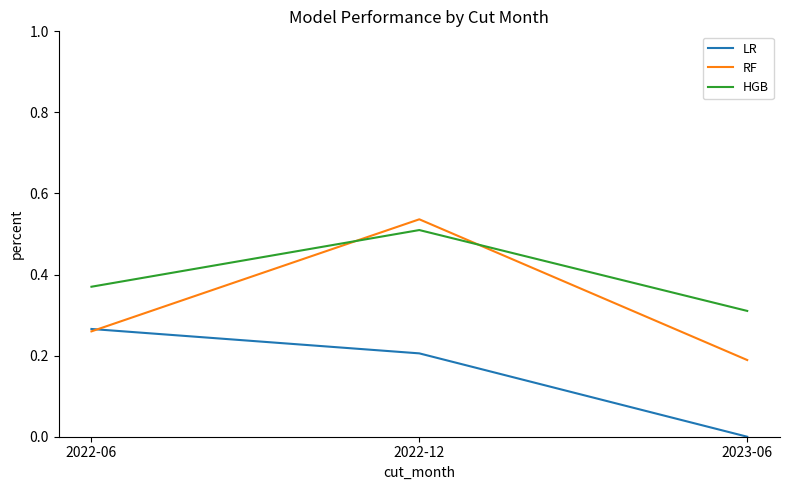

Between 2022-12 and 2023-06, which series saw the biggest shift?

RF